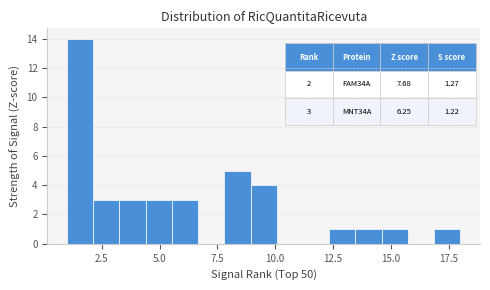

Read against the x-axis, roughly where is the centre of the tallest bar?

1.5